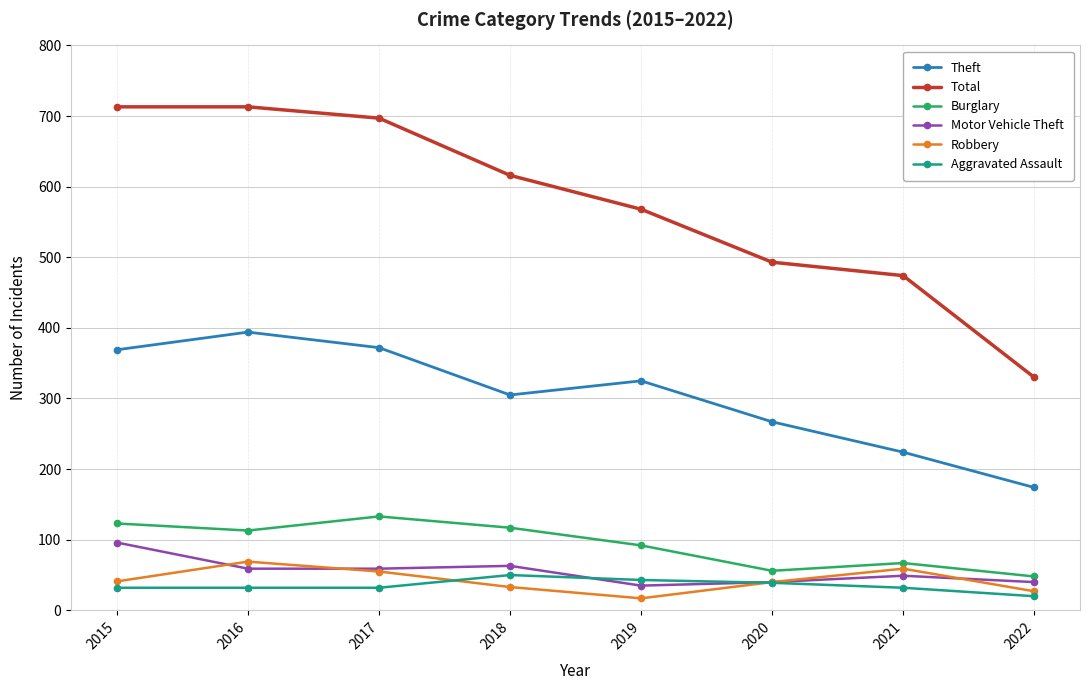

Is this an area chart (filled region under the line)?

No